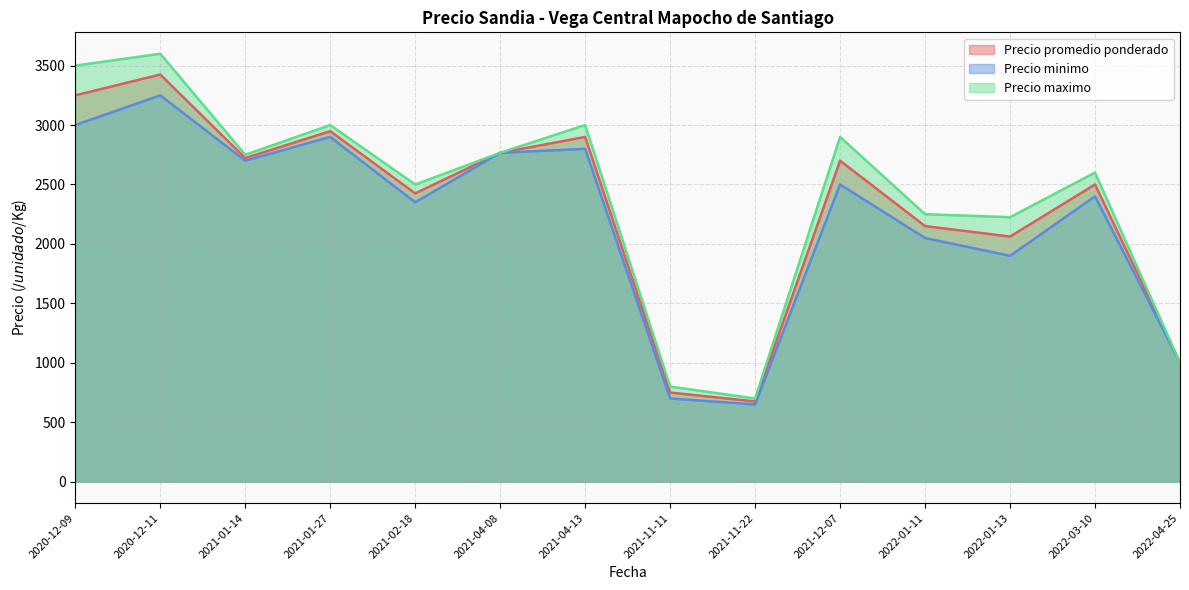

True or false: Precio minimo and Precio maximo intersect in this chart.

False